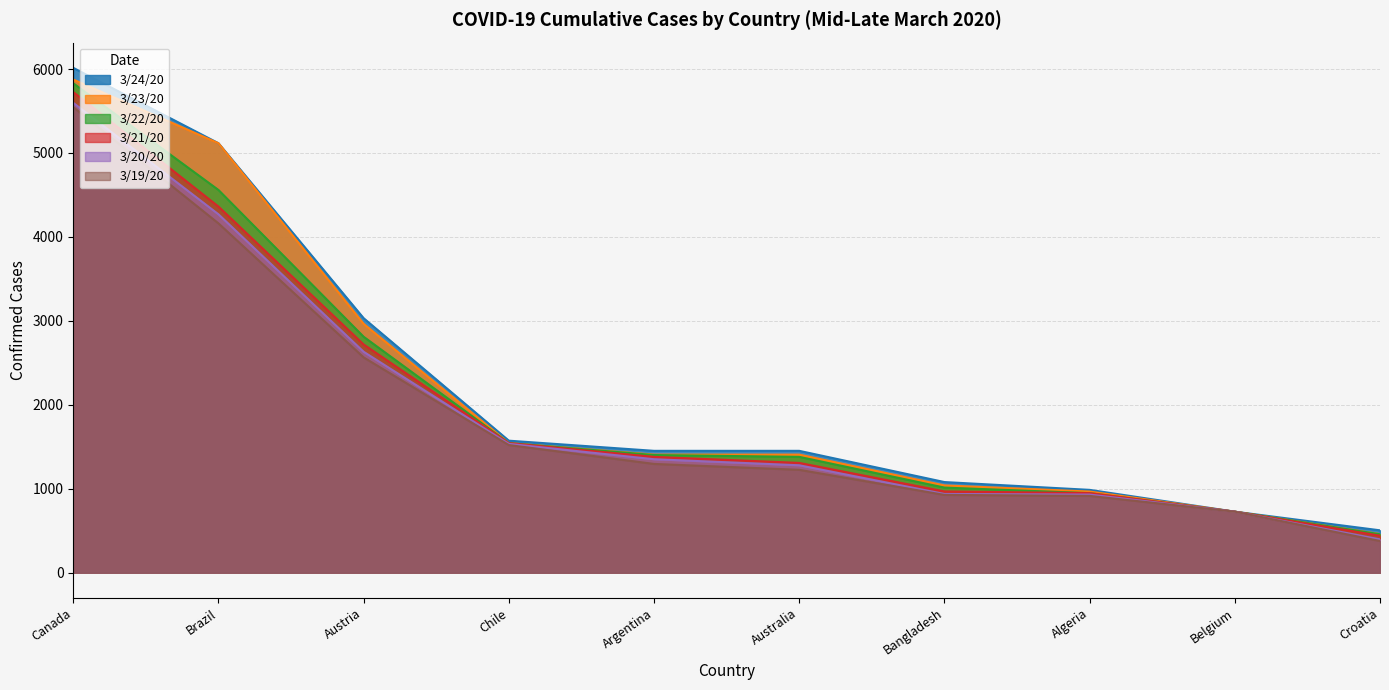

What is the highest value of the 3/19/20 series?

5546